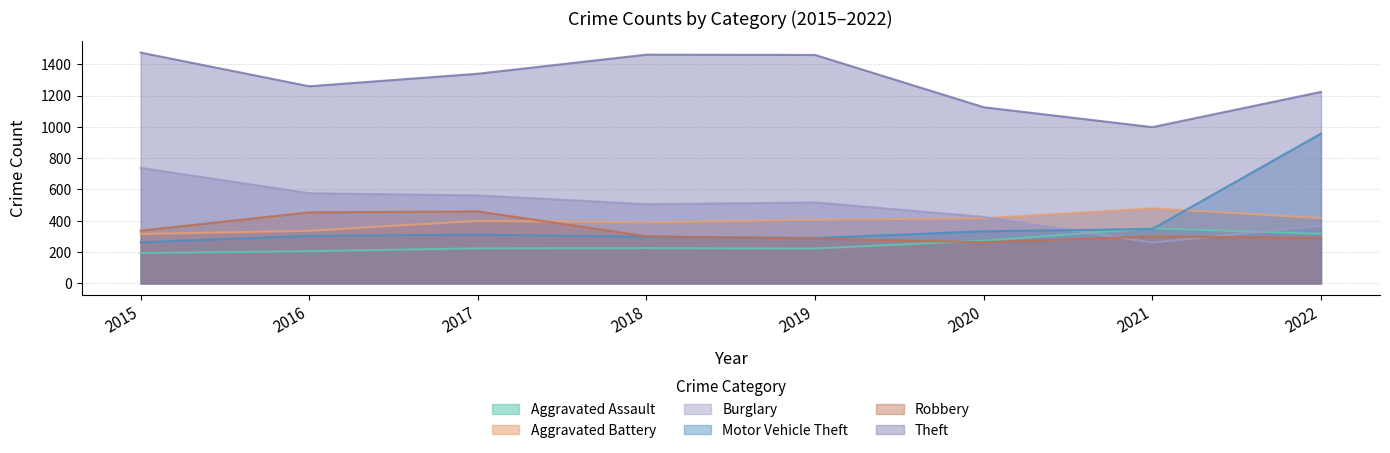

How many lines are shown in the chart?

6